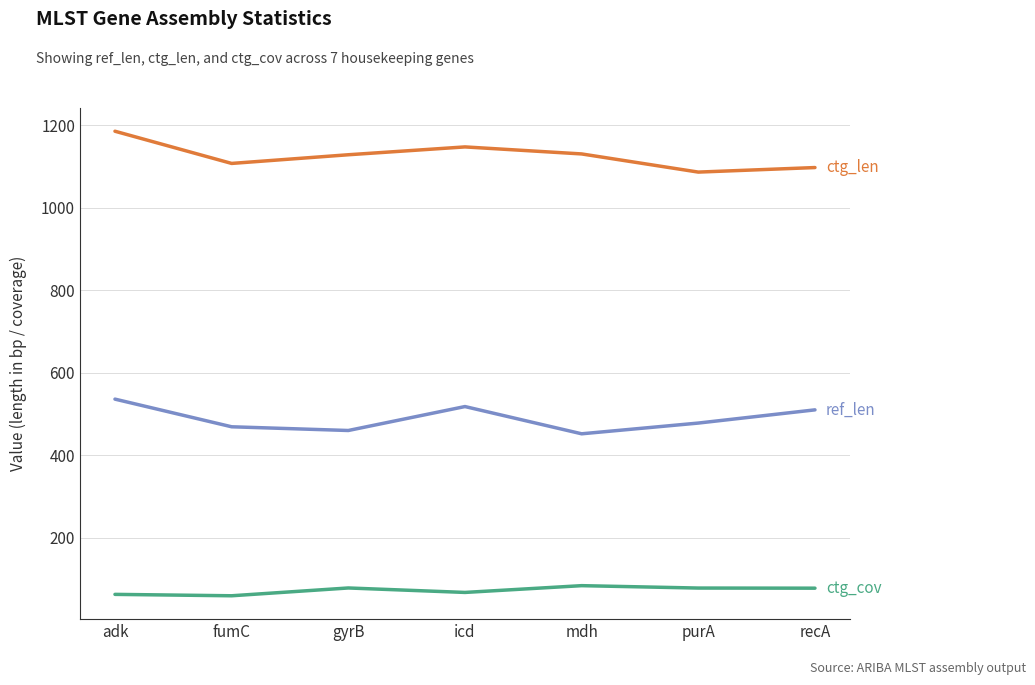

What is the spread (max minus min) of values at purA?

1007.7